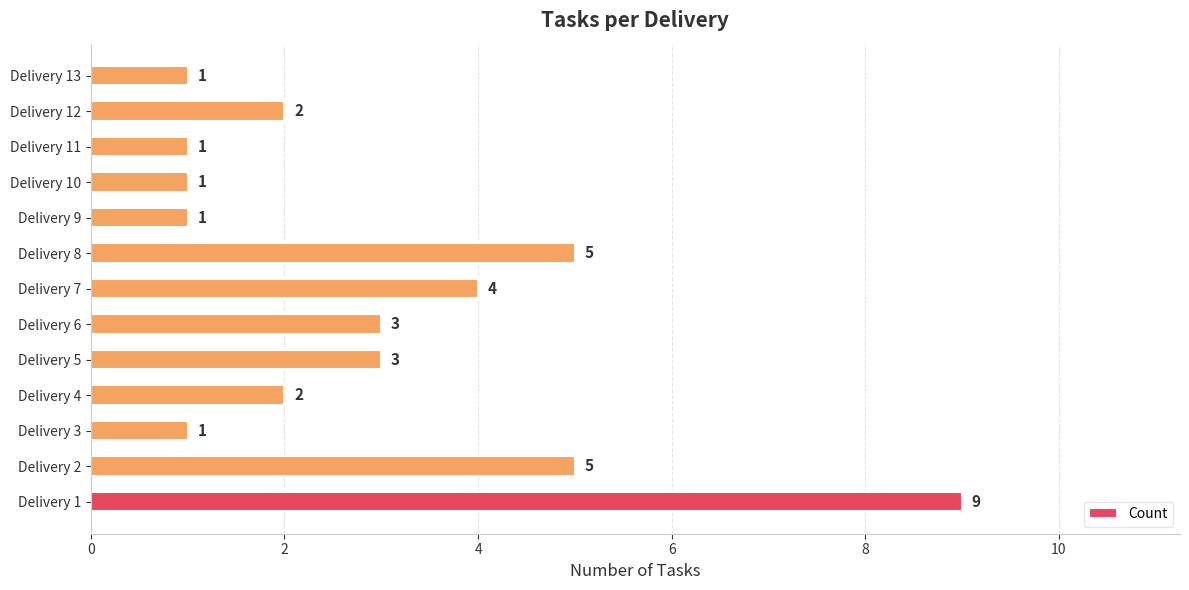

What is the minimum value shown in the chart?

1